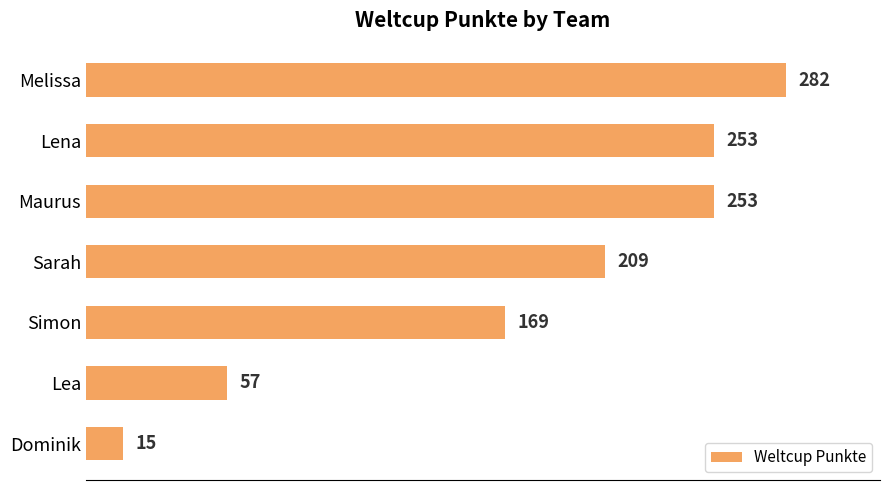

What is the minimum value shown in the chart?

15